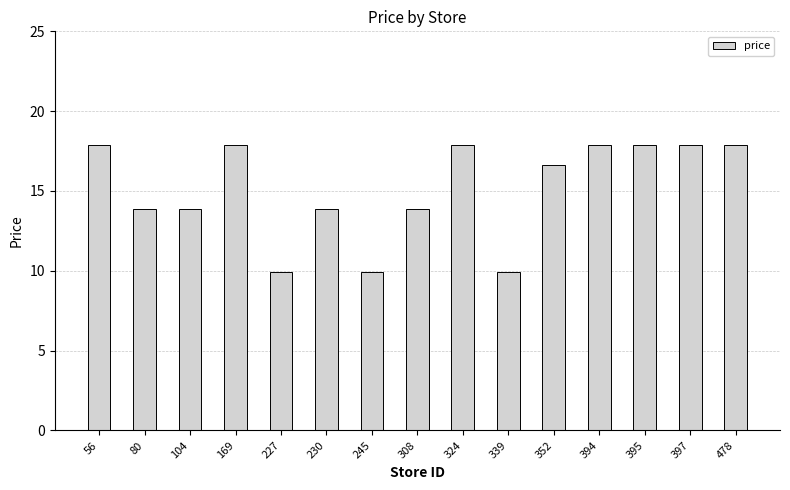

What is the minimum value shown in the chart?

9.9